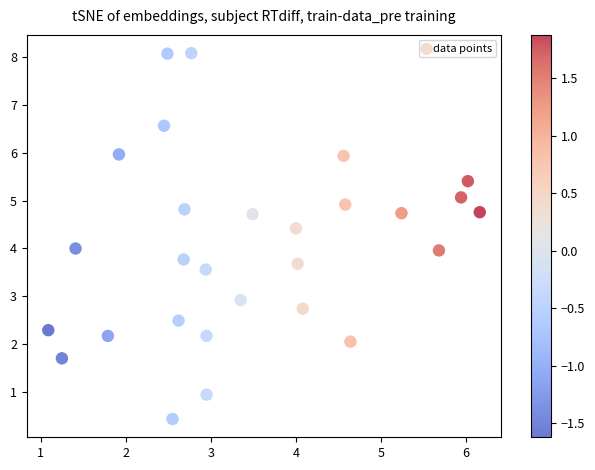

What is the range of X values (max minus min)?

5.1